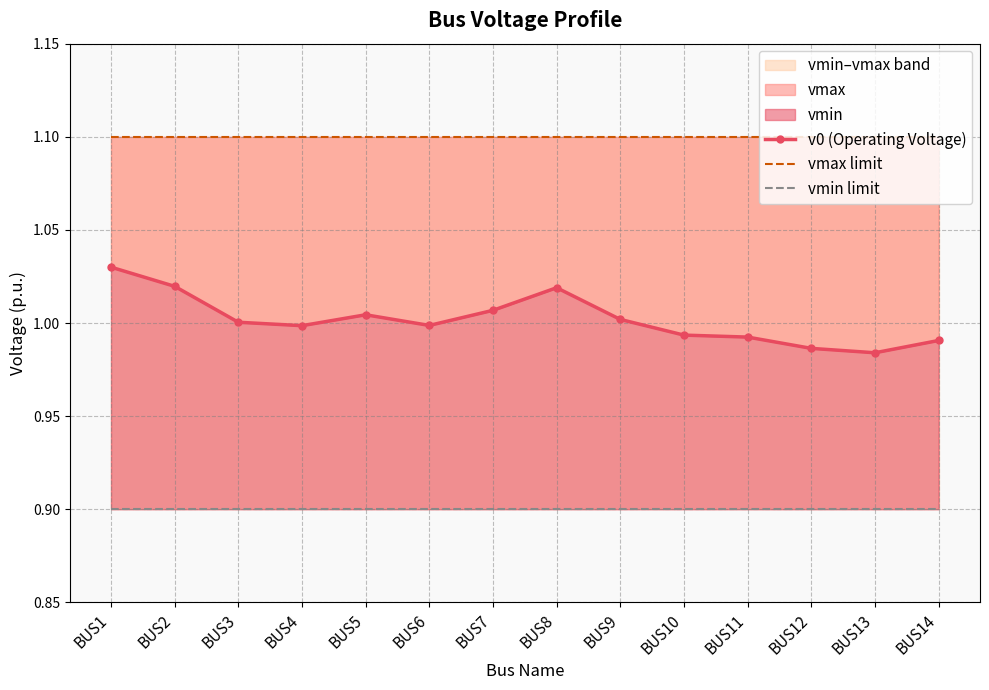

Which category has the highest value in the vmin limit series?

BUS1